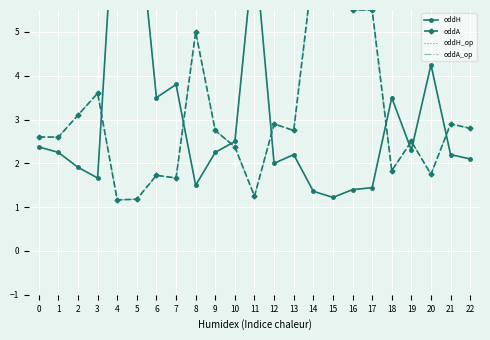

True or false: oddA_op and oddA cross at least once.

False